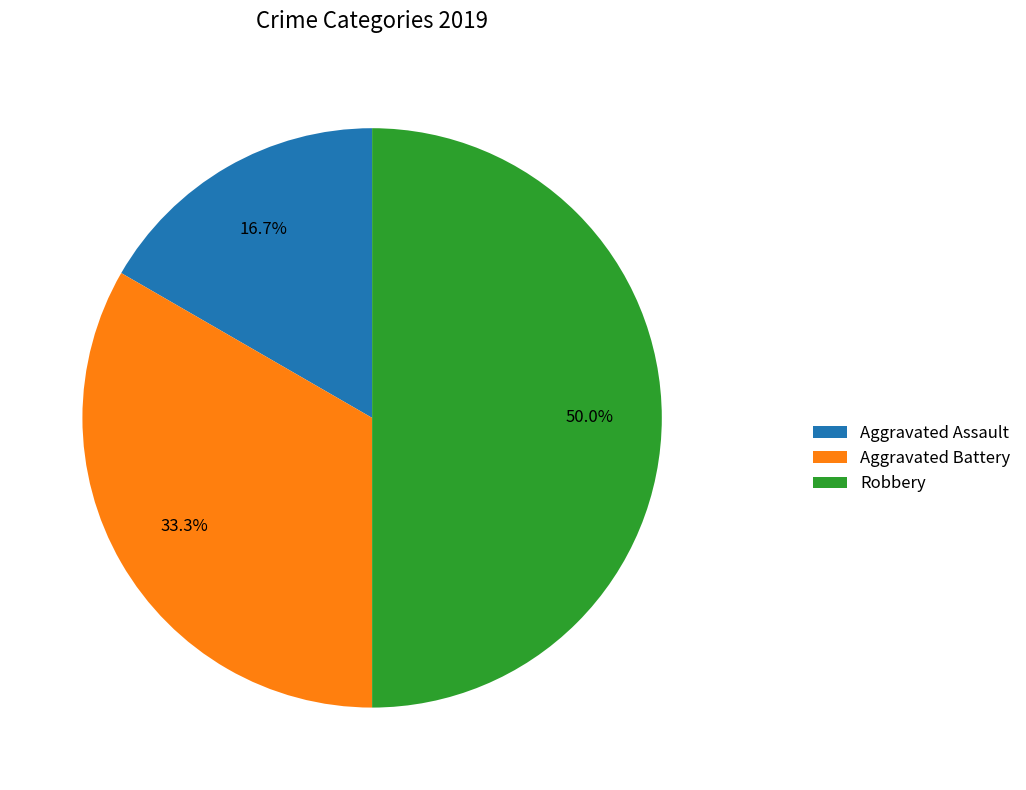

Which has a higher value, Aggravated Assault or Robbery?

Robbery